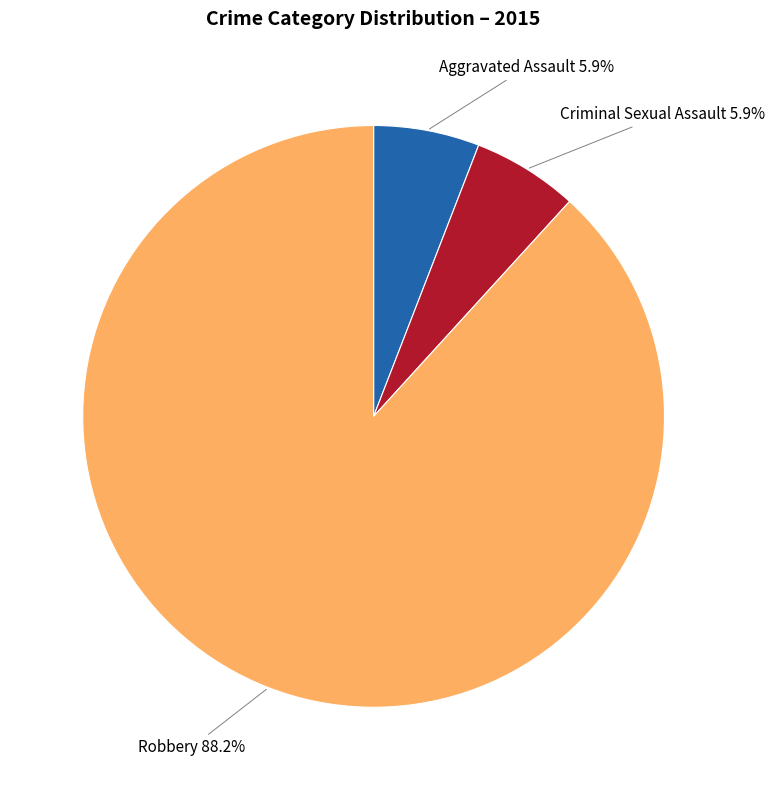

Does any single category account for the majority?

Yes